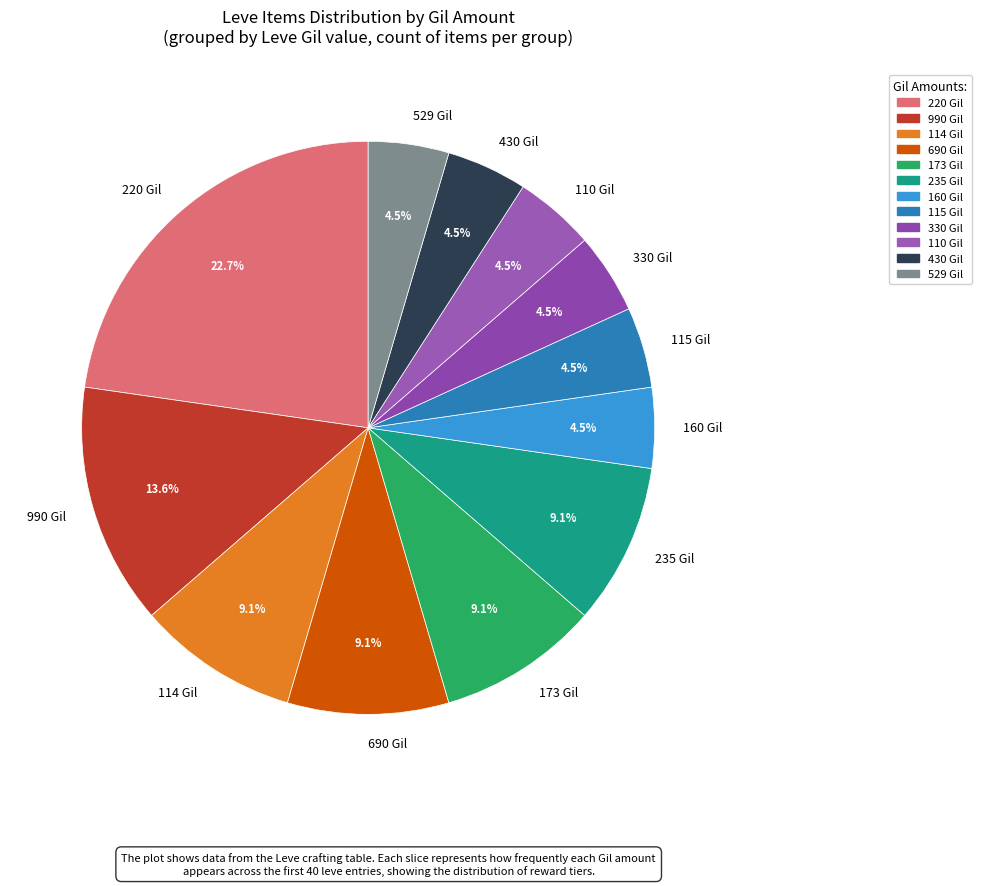

How much of the chart is everything except 115 Gil?

95.5%